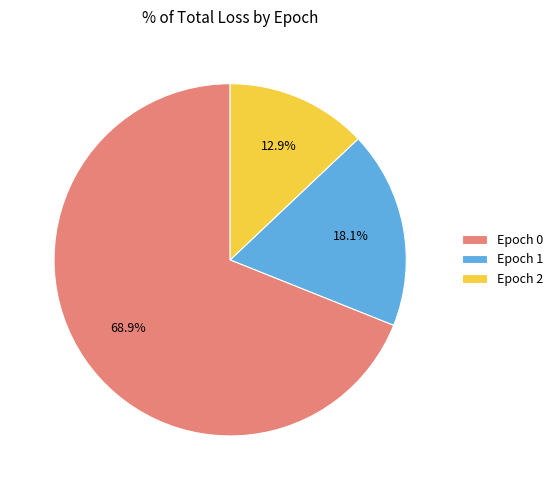

Which has a higher value, Epoch 2 or Epoch 1?

Epoch 1